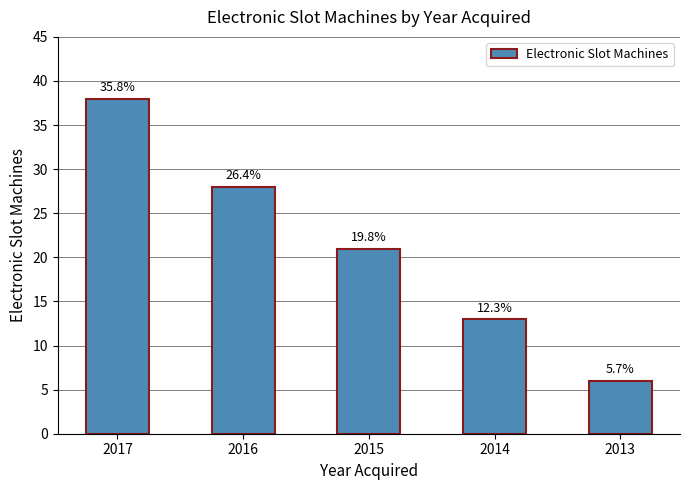

Are the bars horizontal?

No